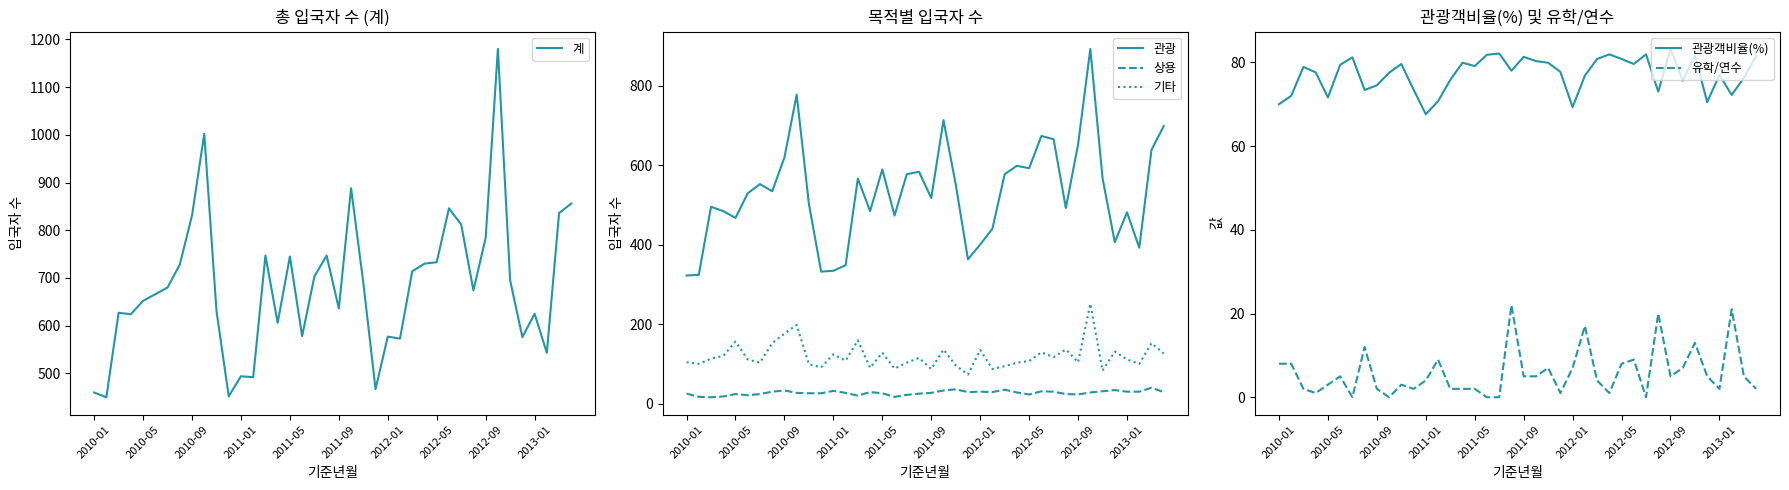

What position from the left is 27?

28